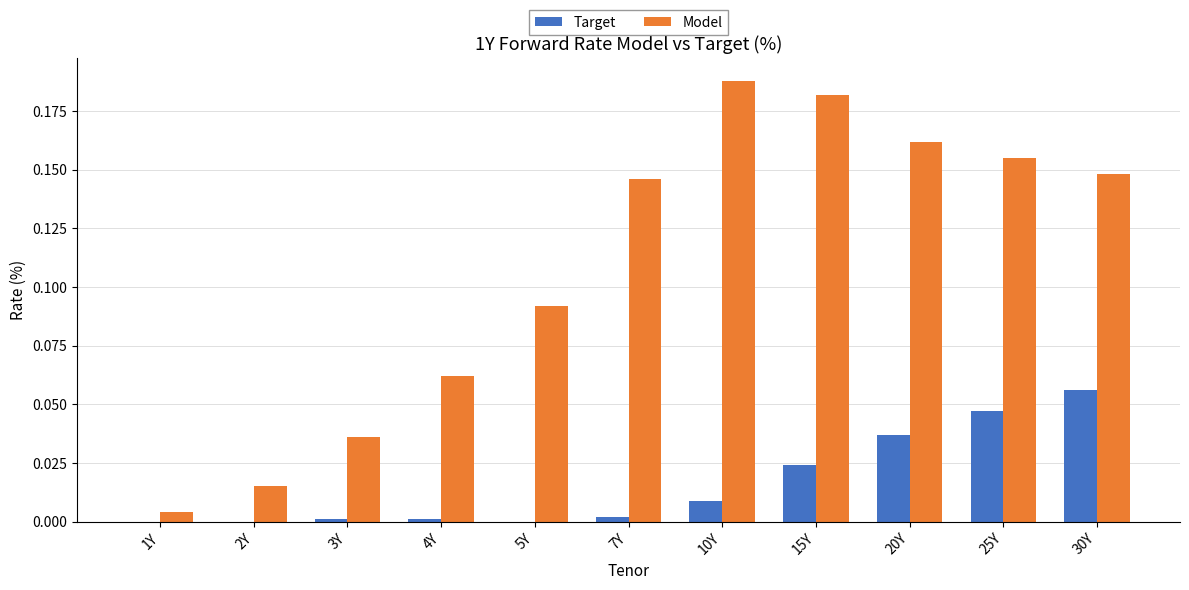

Between 1Y and 25Y, which series saw the biggest shift?

Model